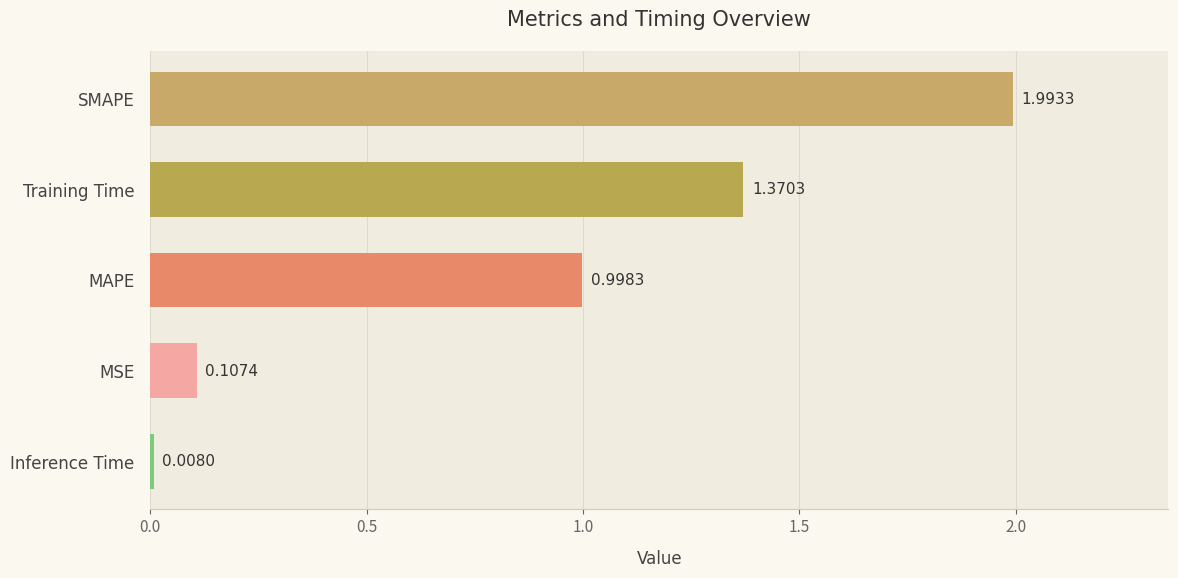

Between MSE and Inference Time, which is larger?

MSE